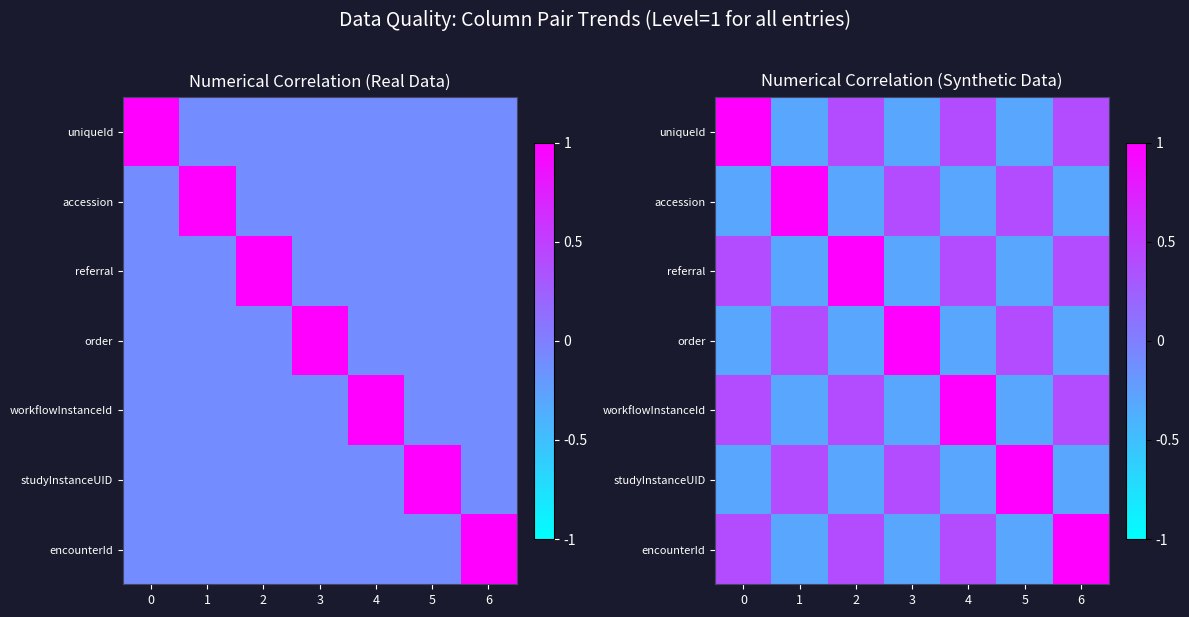

What is the difference between the second highest and minimum values in the uniqueId series?

0.7